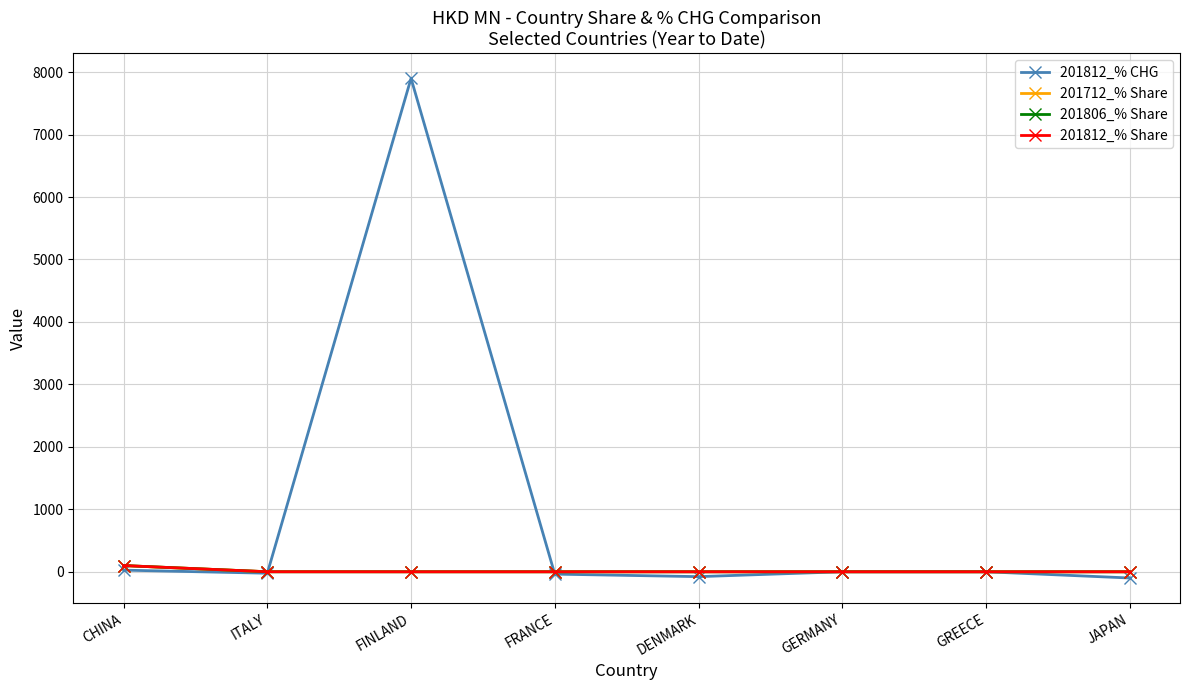

The 201812_% CHG series shows 5143.2 at GREECE. True or false?

False